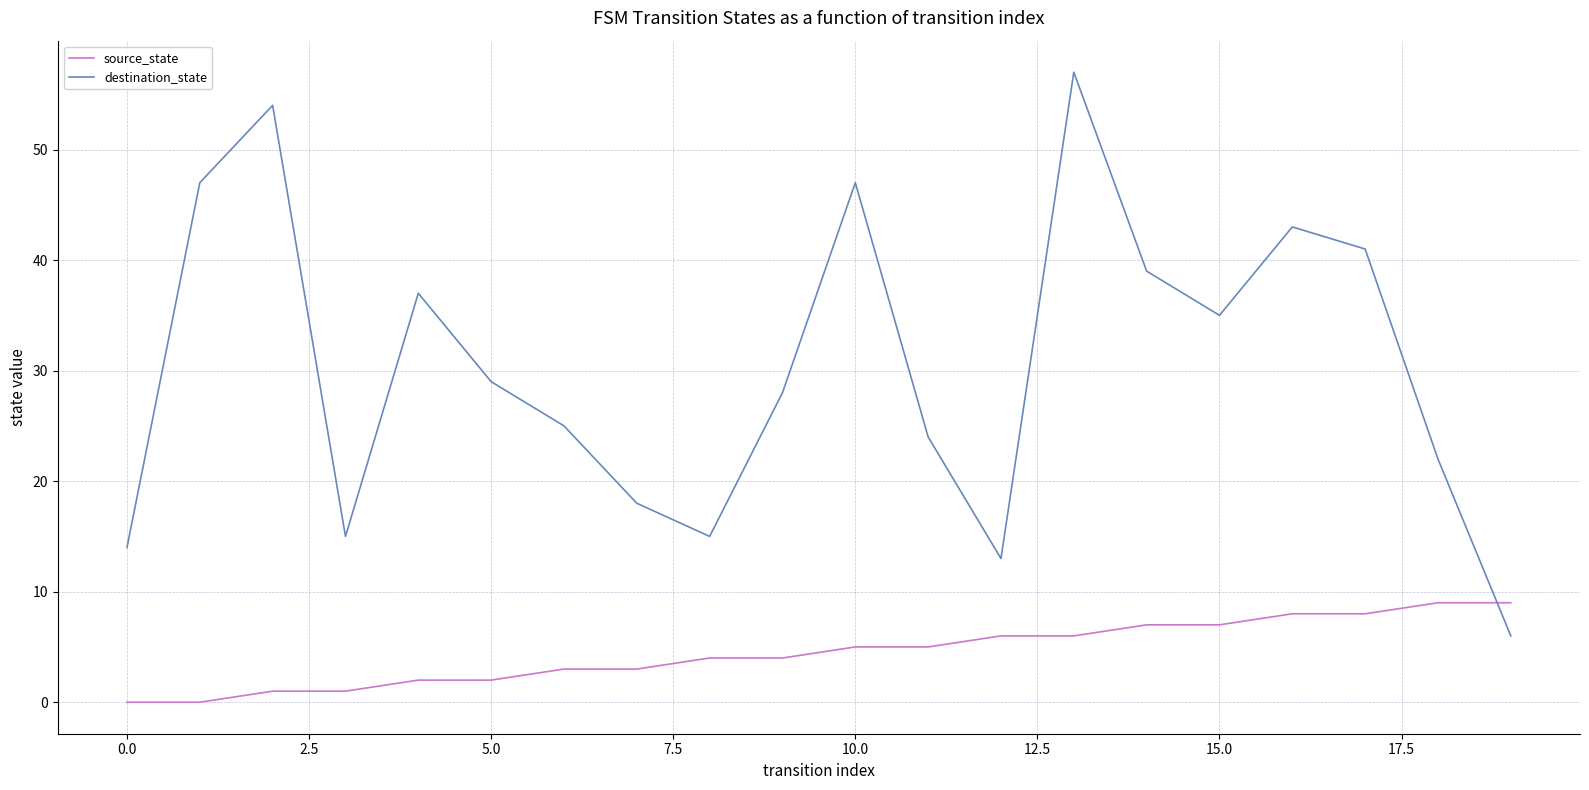

How many distinct data groups are displayed?

2